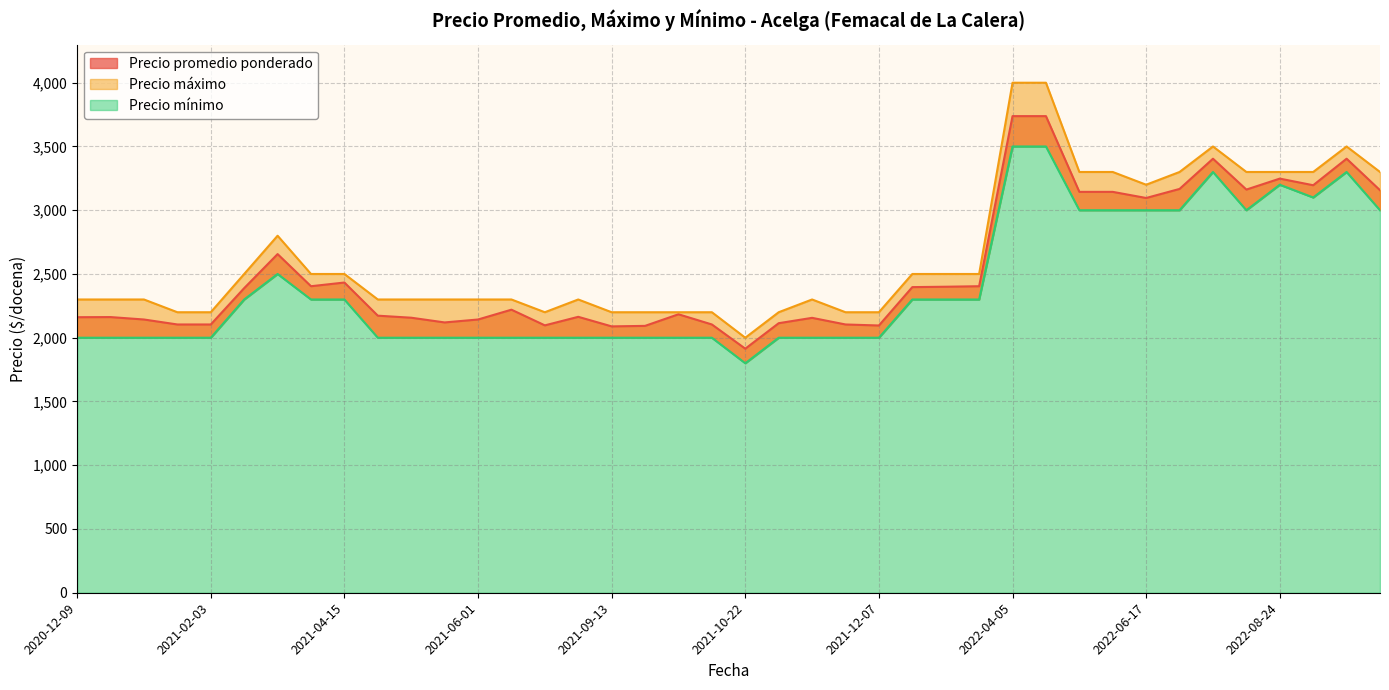

What is the difference between the second highest and minimum values in the Precio máximo series?

2000